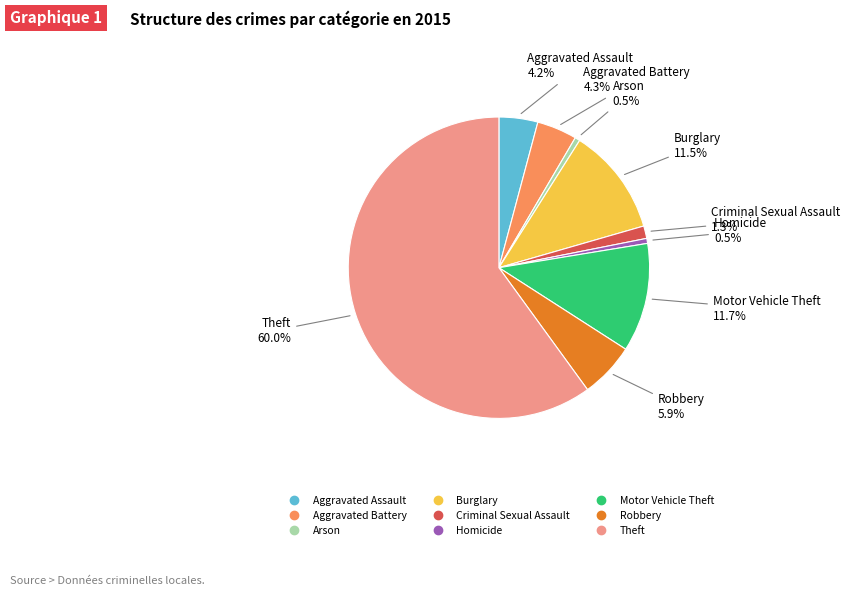

What is the largest slice in the pie chart?

Theft